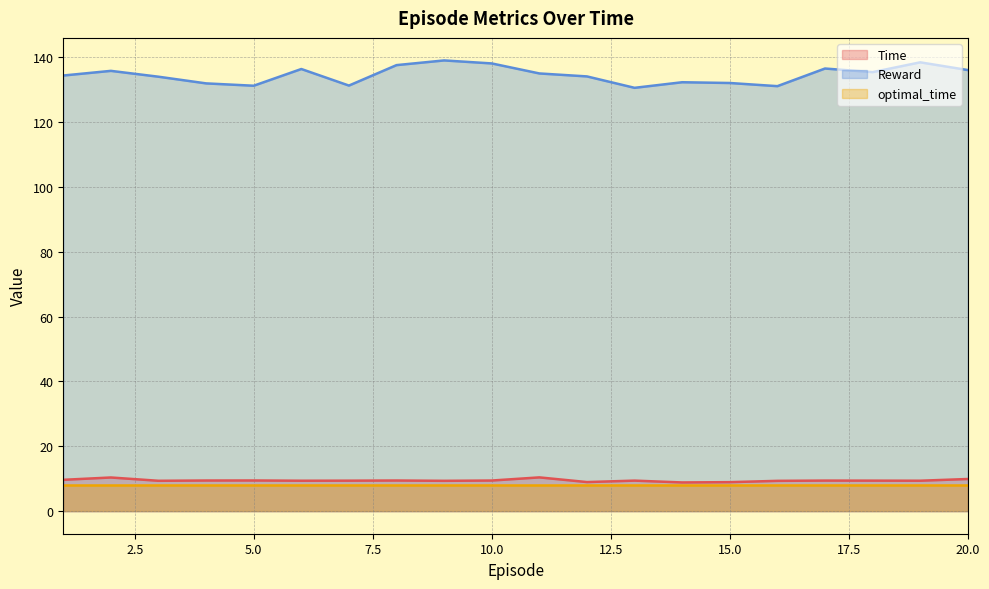

What is the value of the Time point at the 10th from the left?

9.5